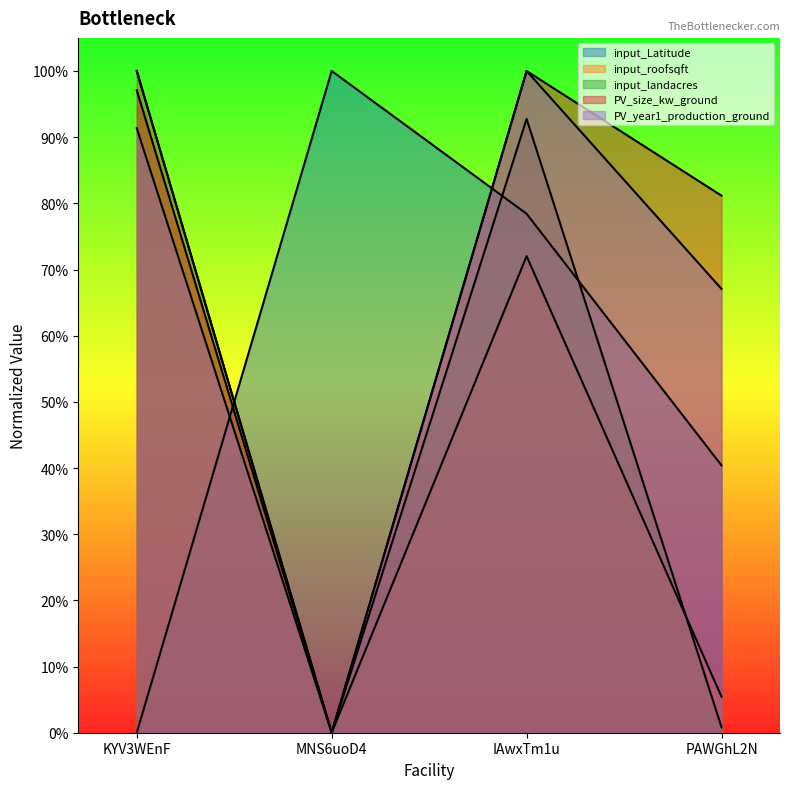

Is the value of input_roofsqft at KYV3WEnF greater than the value of input_landacres at MNS6uoD4?

Yes